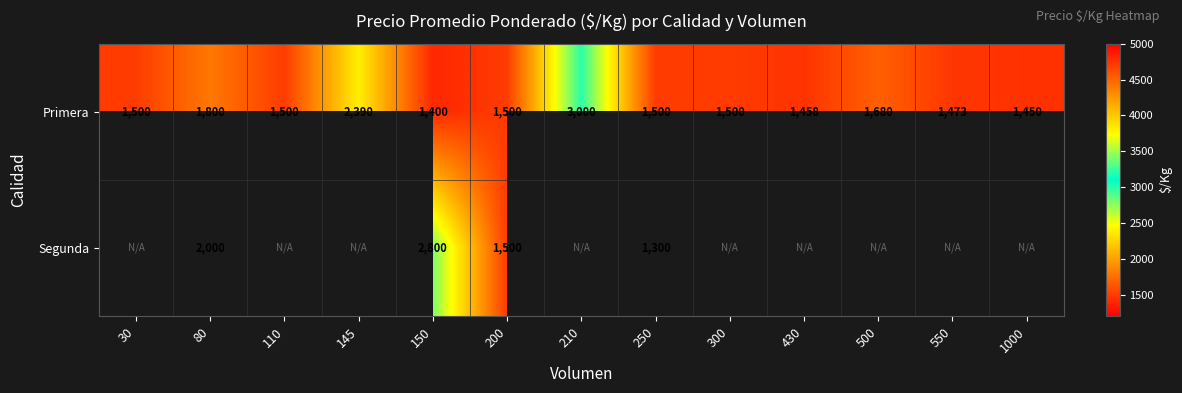

Count the number of categories in the chart.

13